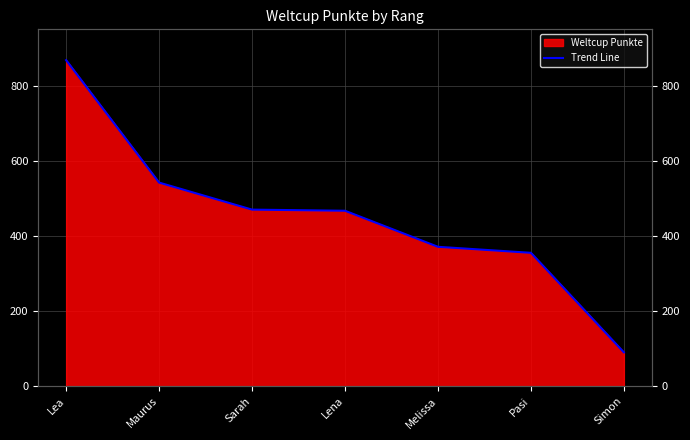

Reading right to left, extract all data points from this chart.

Simon=90	Pasi=355	Melissa=371	Lena=467	Sarah=470	Maurus=542	Lea=868